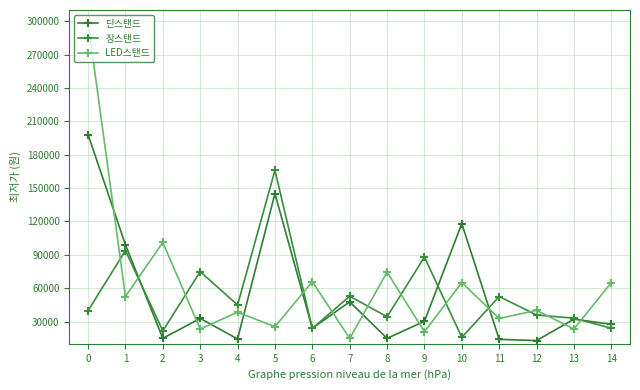

What is the difference between the highest and lowest values at 13?

9700